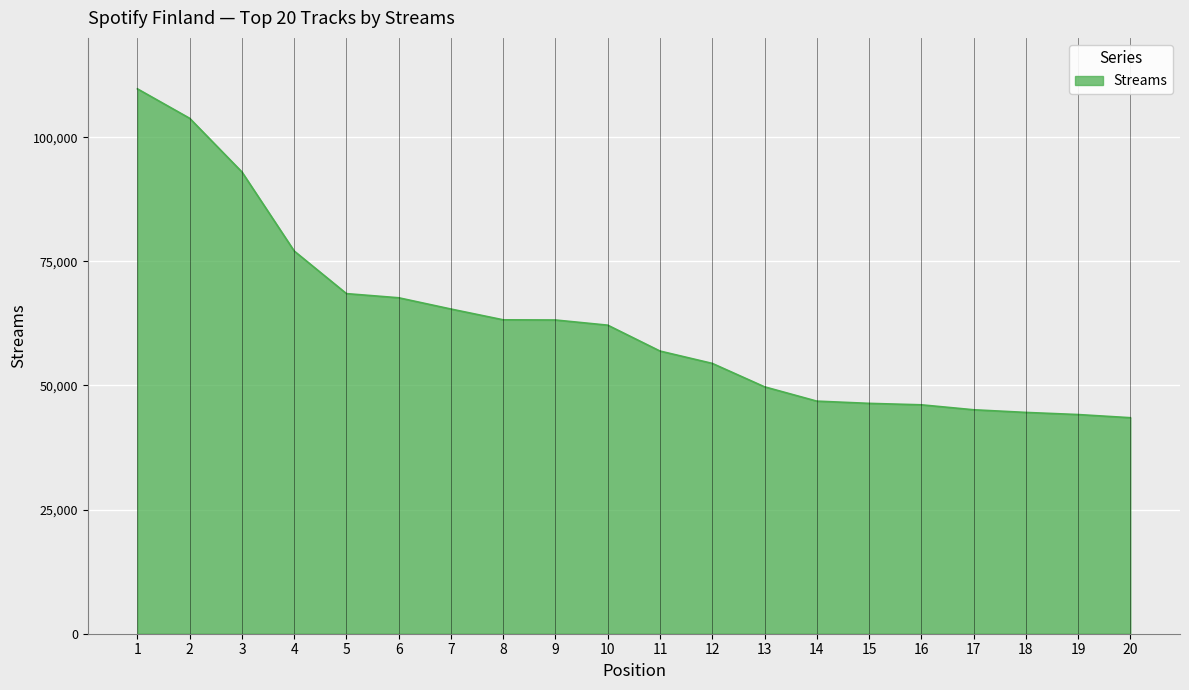

How many values are below 62142?

10